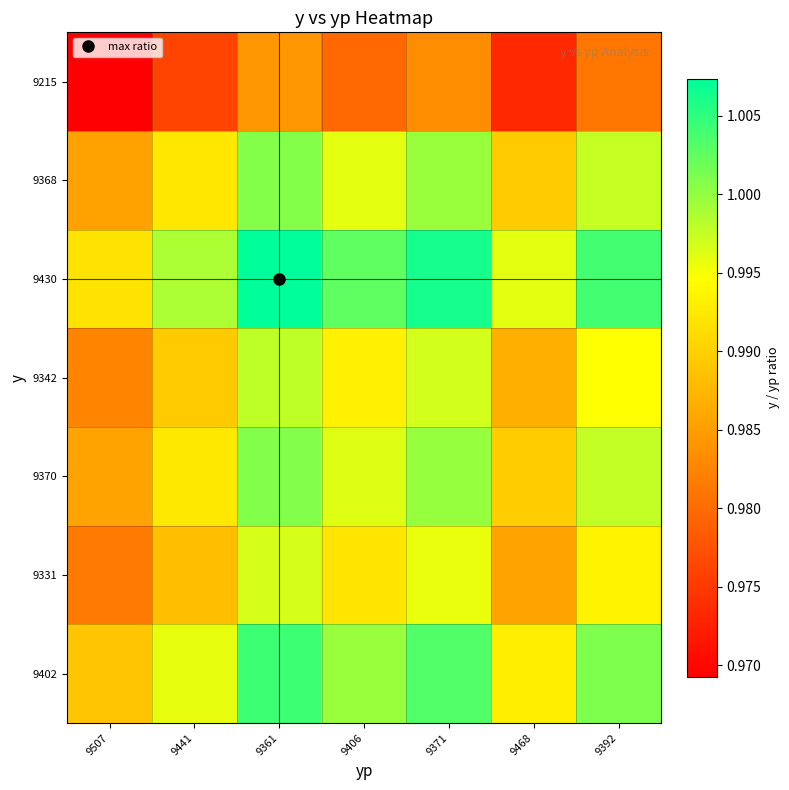

How many distinct data groups are displayed?

7